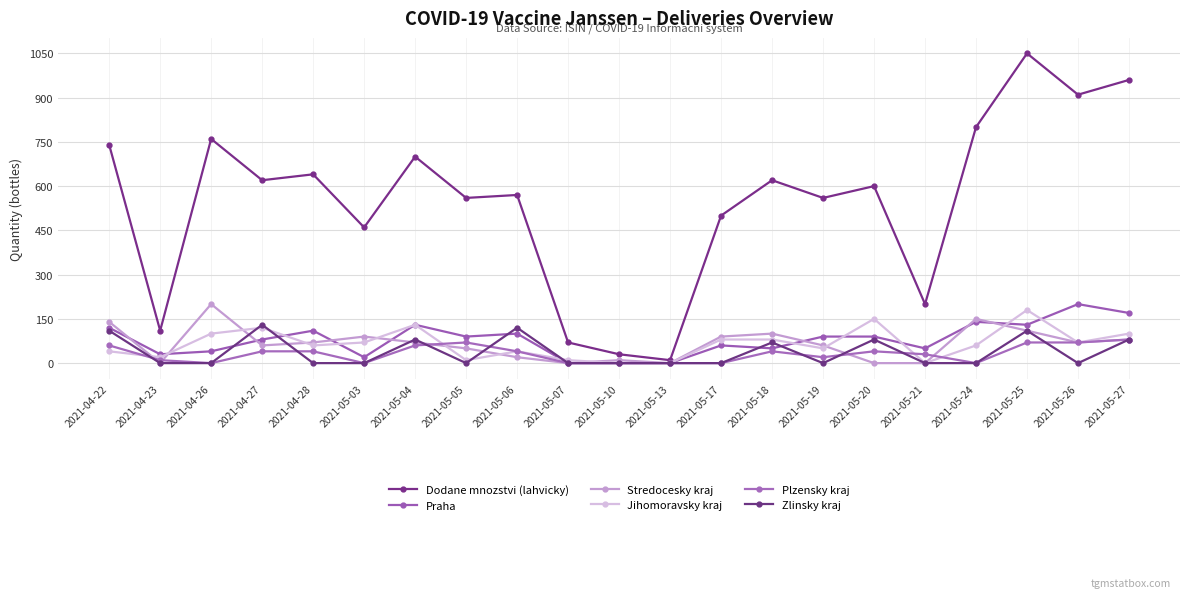

What is the spread (max minus min) of values at 2021-04-28?

640